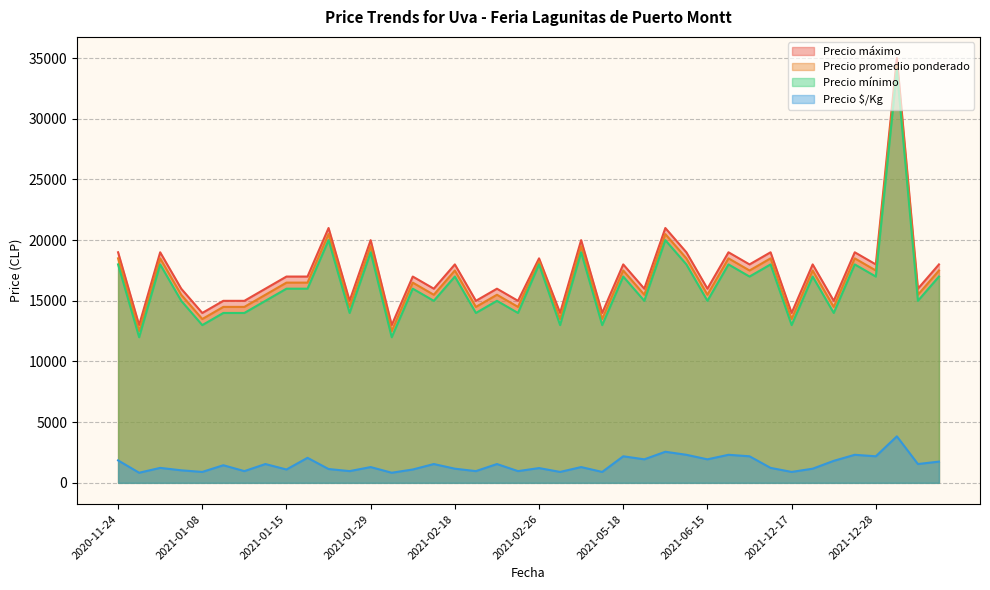

What is the approximate value of Precio promedio ponderado at 2021-02-02?

15500